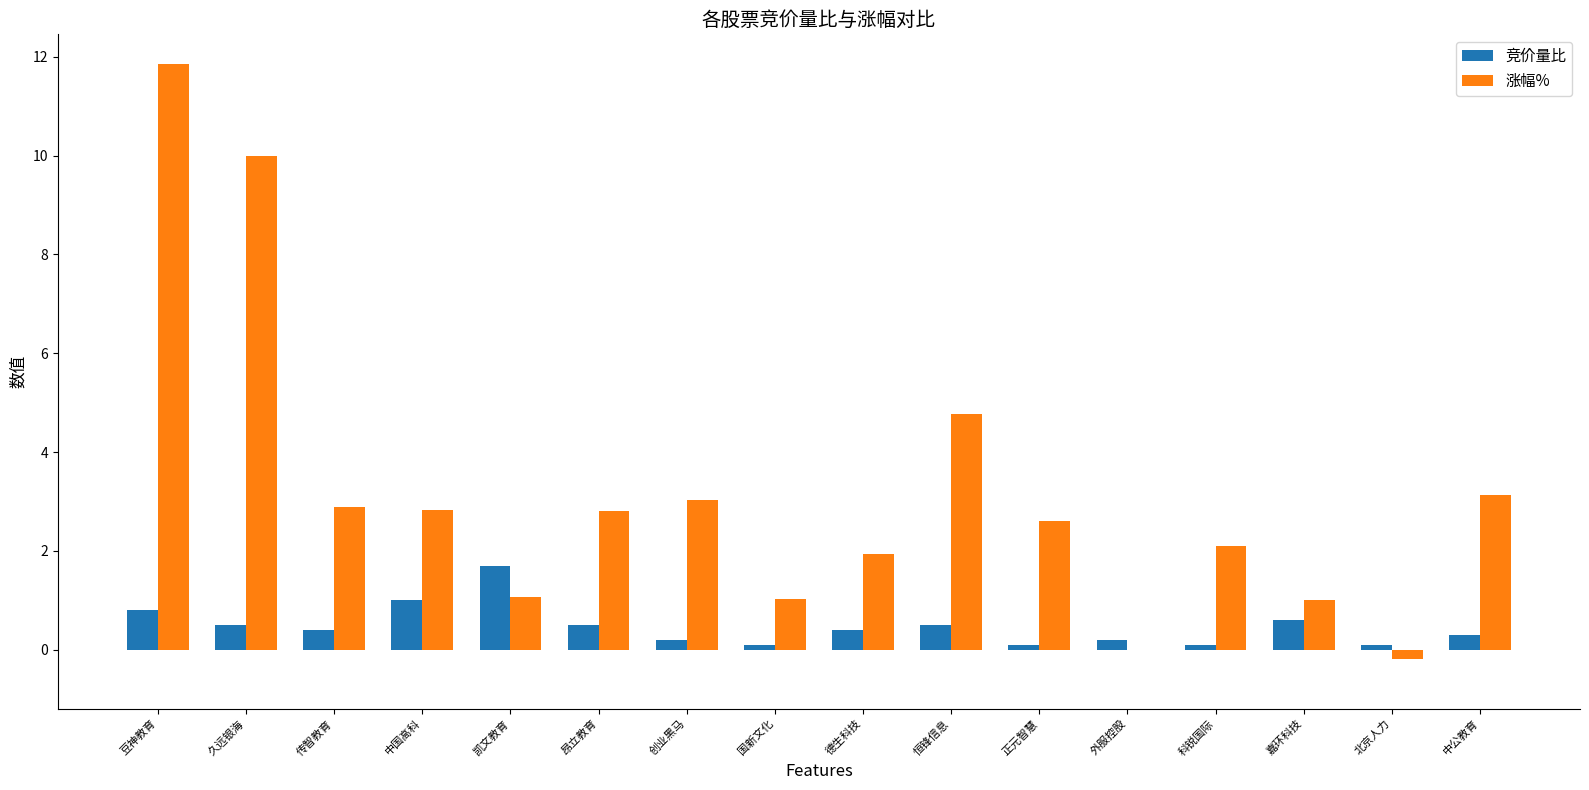

What value does the 竞价量比 series have at 德生科技?

0.4